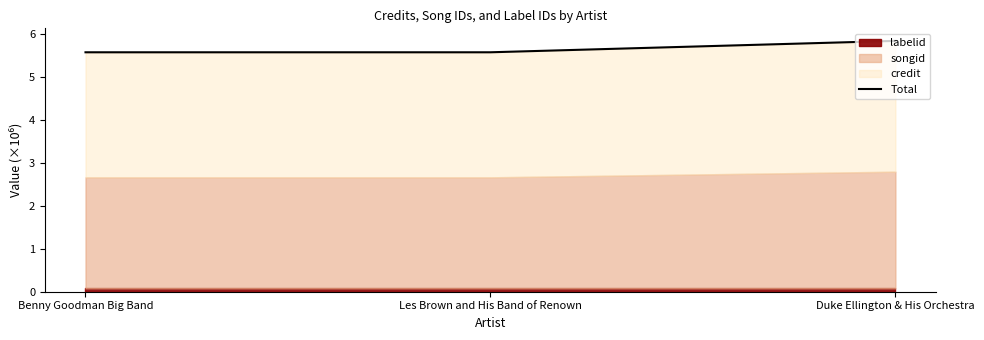

The chart shows a value of 8.4 at Les Brown and His Band of Renown. True or false?

False